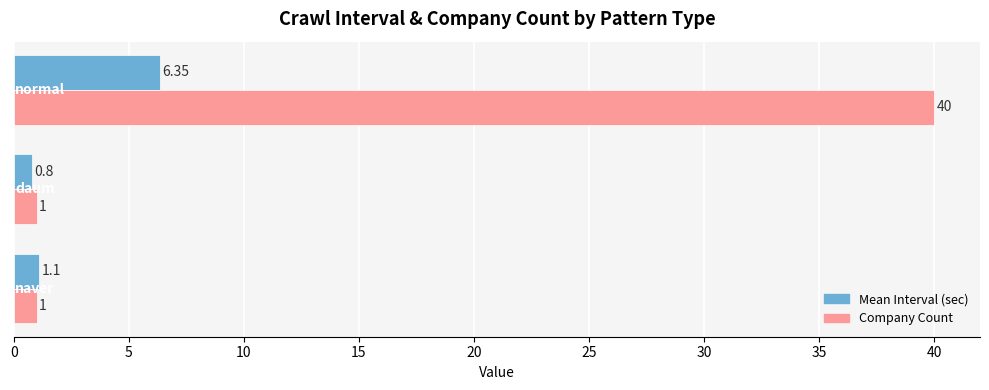

Which series has the largest range (max minus min)?

Company Count